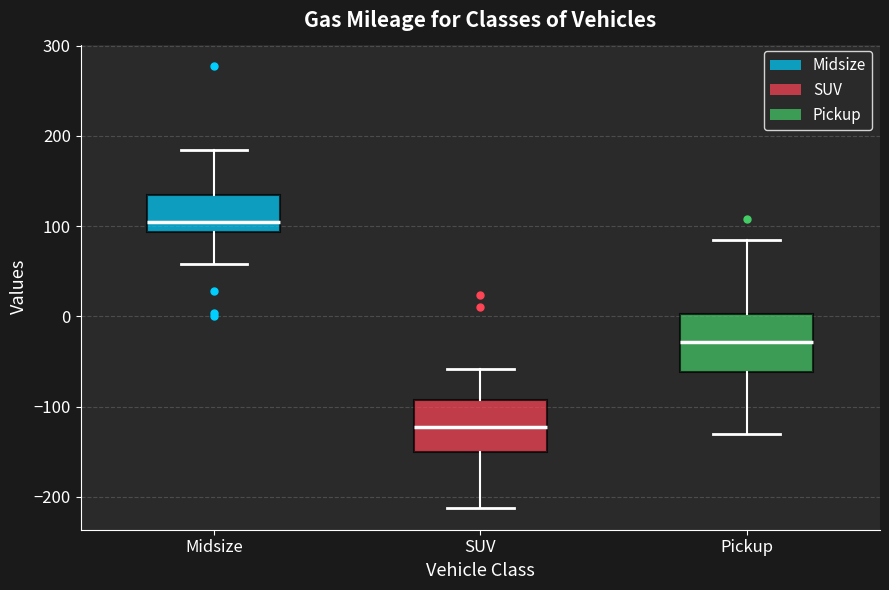

Reading left to right, read every box against the y-axis: the position of its median line, the range the box covers, and the ends of its whiskers. The values are not printed on the chart, so give them approximately, as read against the axis.

Midsize: median 100, box 90 to 130, whiskers 60 to 190
SUV: median -120, box -150 to -90, whiskers -210 to -60
Pickup: median -30, box -60 to 0, whiskers -130 to 80